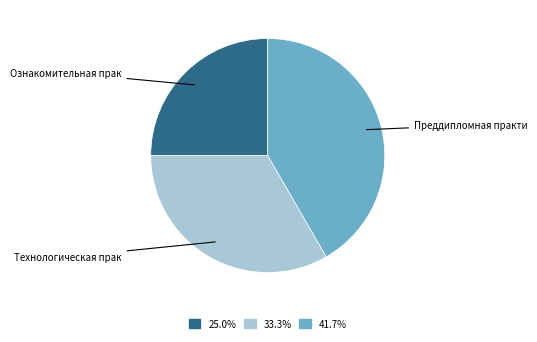

Is there any slice that represents more than half of the pie?

No